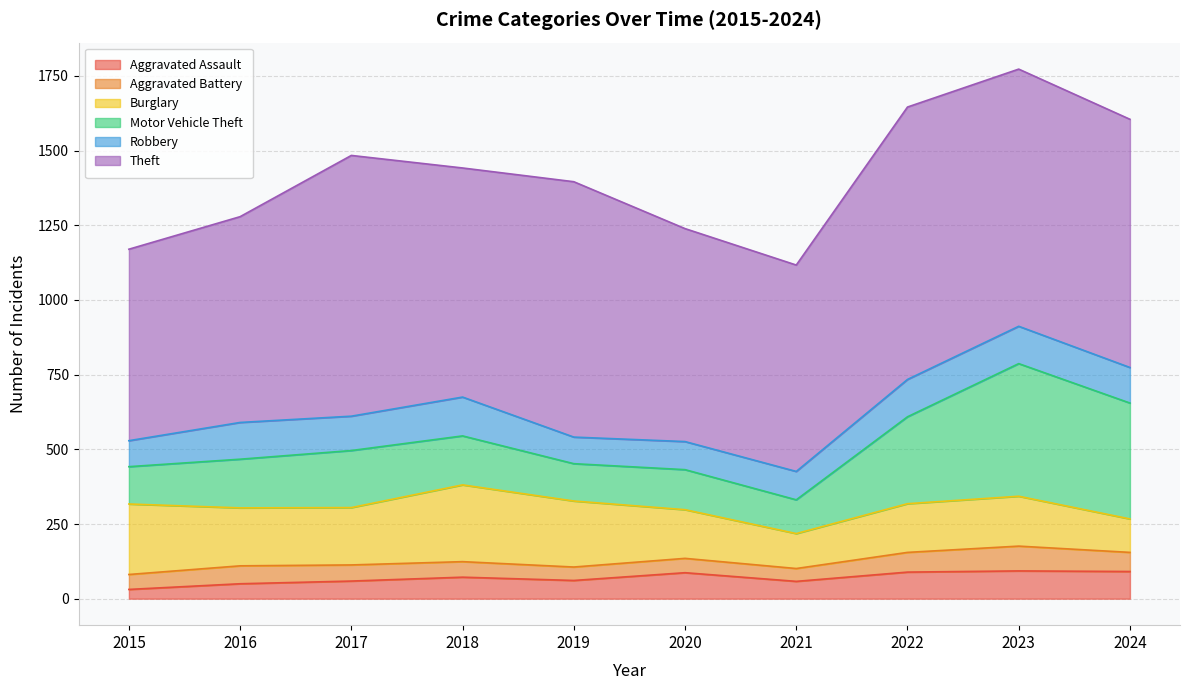

Which category has the highest value in the Theft series?

2022